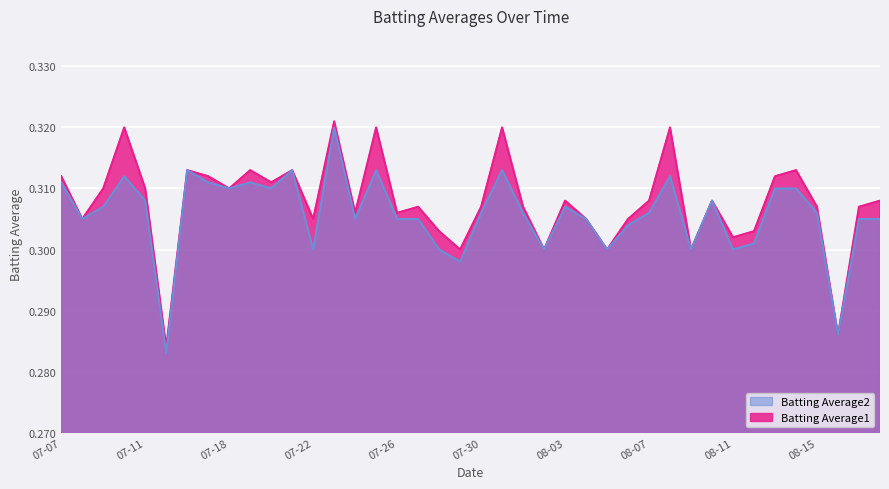

True or false: Batting Average2 and Batting Average1 cross at least once.

False